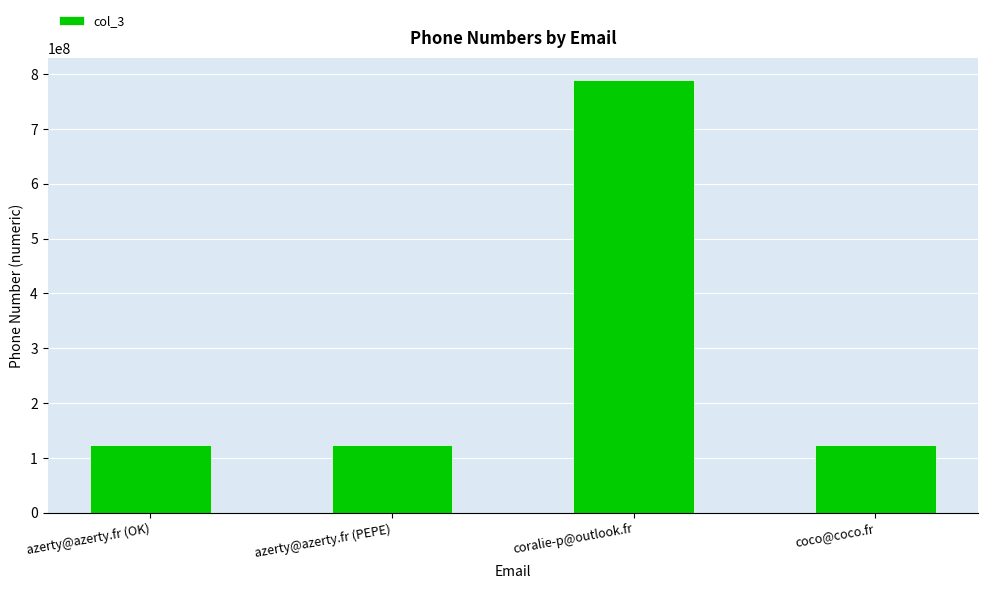

Which category has the highest value across all series?

coralie-p@outlook.fr